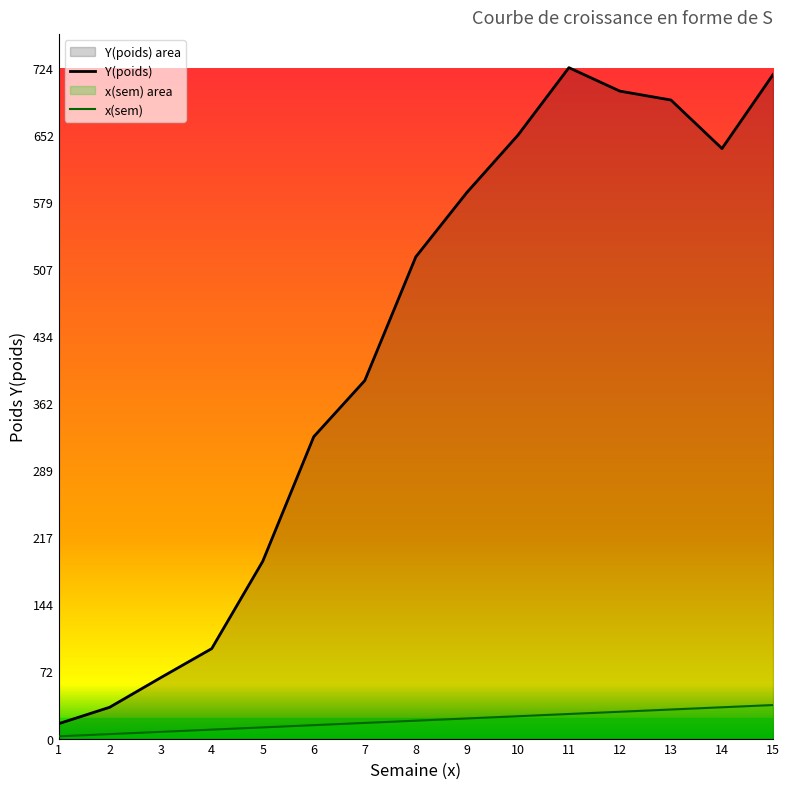

What is the difference between the Y(poids) values at 2 and 13?

656.1